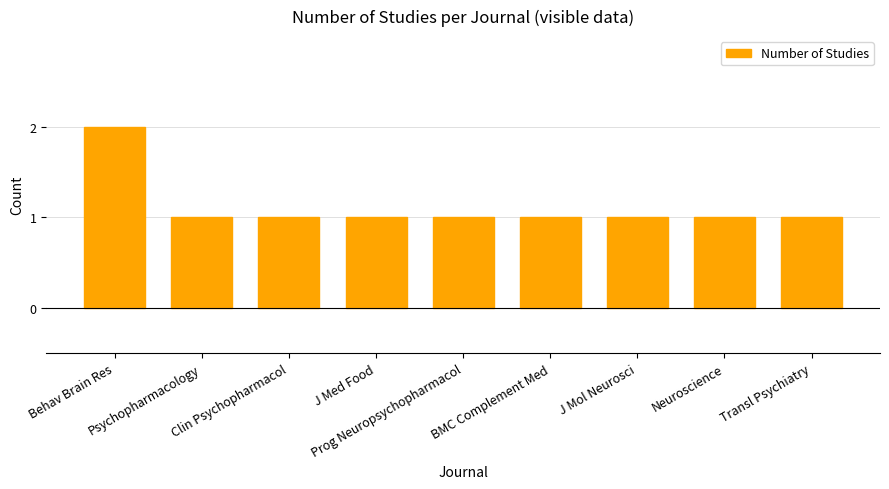

What is the sum of all values?

10